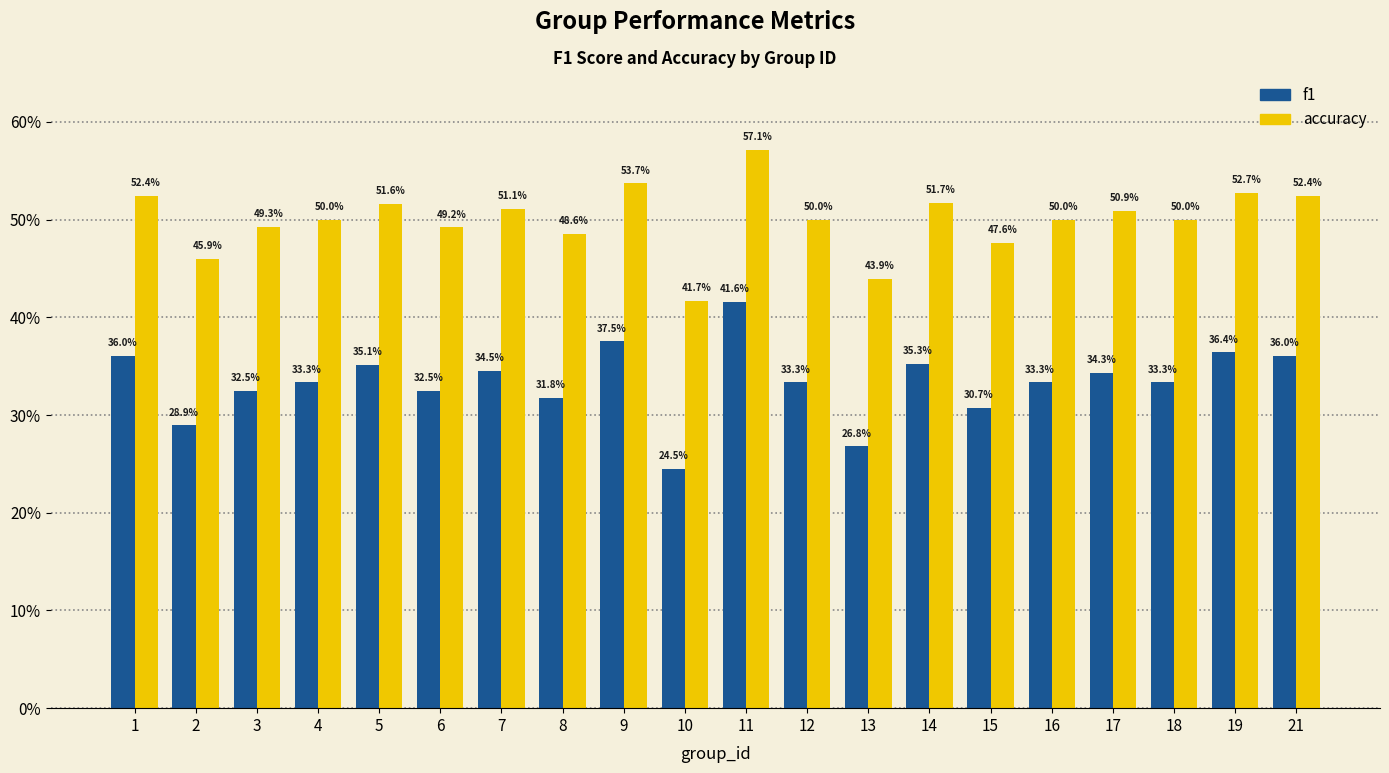

The f1 series shows 0.6 at 19. True or false?

False